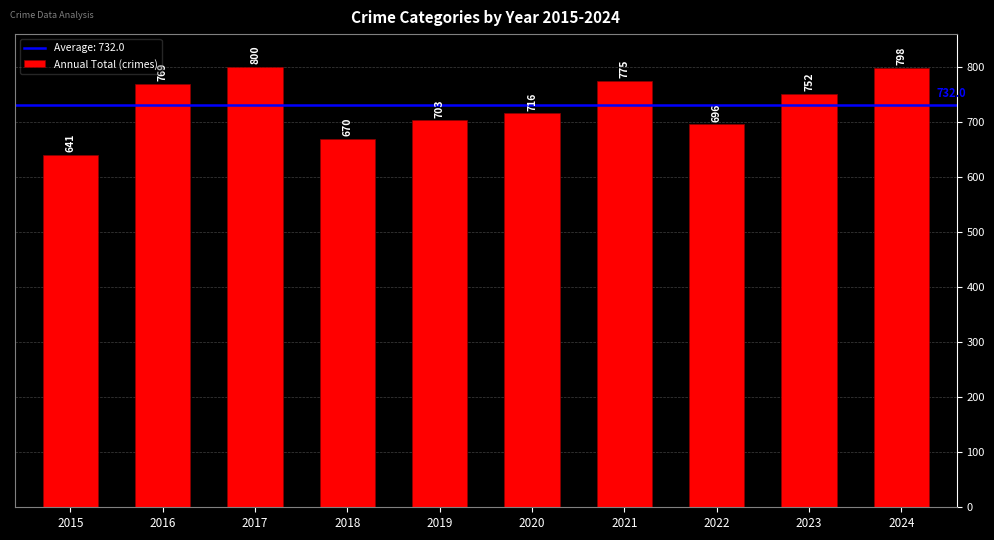

The value at 2017 is 434. True or false?

False